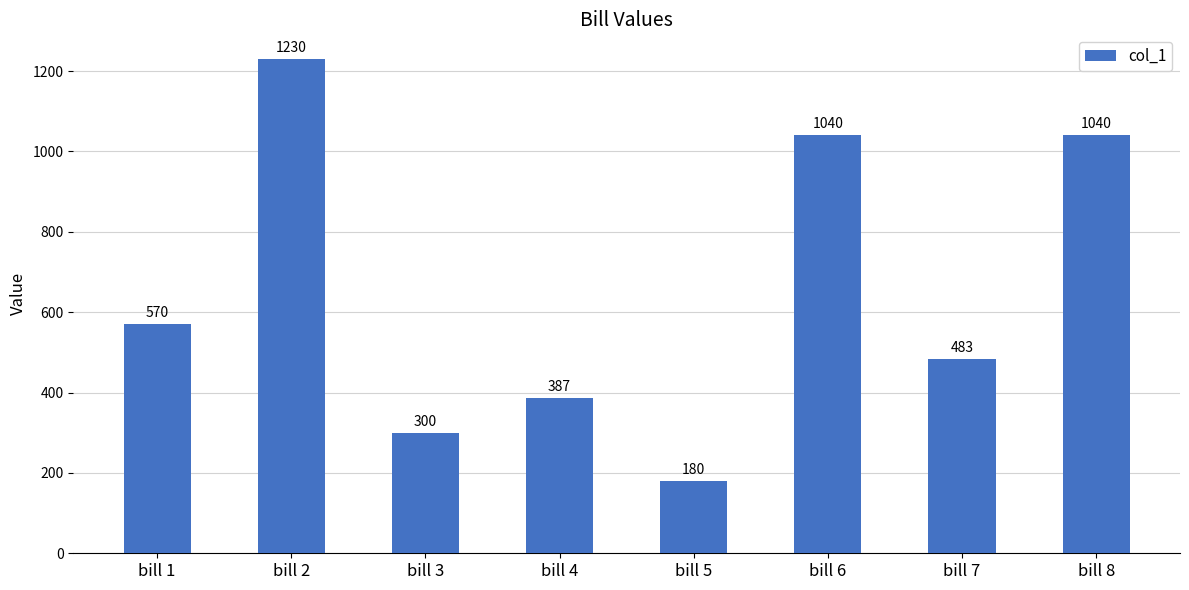

Reading left to right, extract all data points from this chart.

570	1230	300	387	180	1040	483	1040